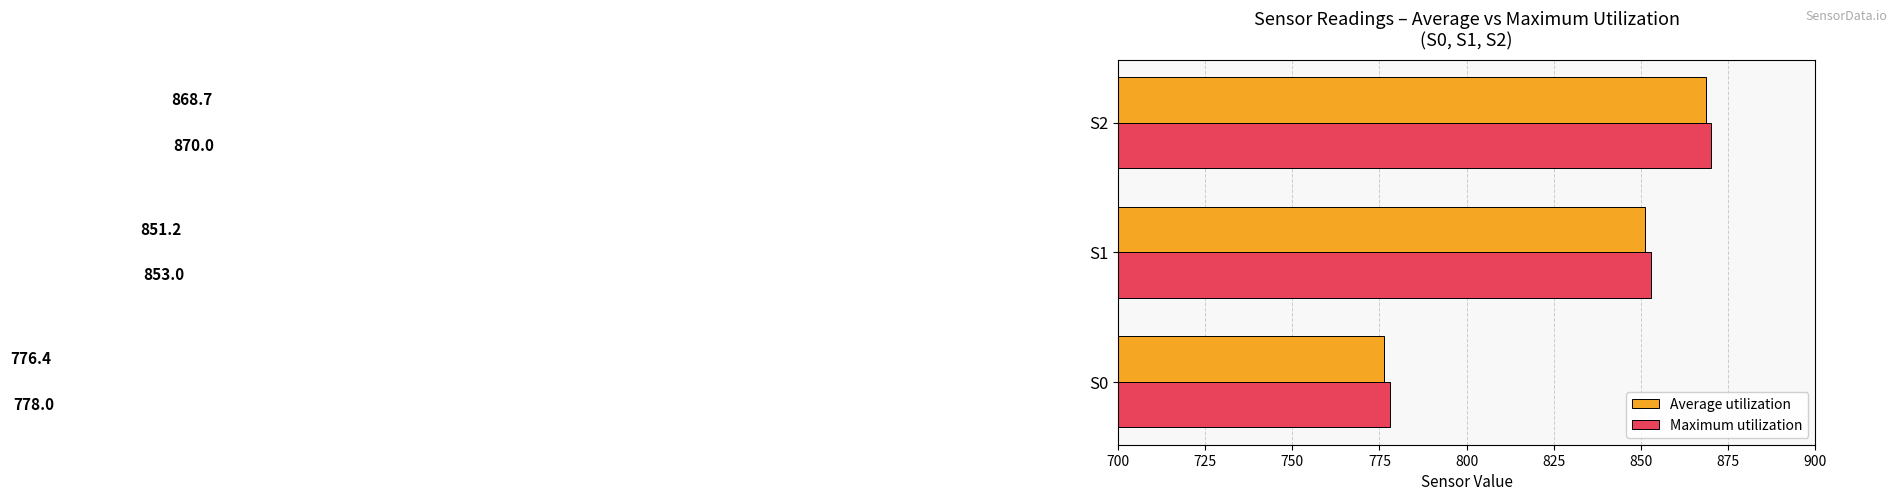

The value of Average utilization at S2 is 318.1. True or false?

False